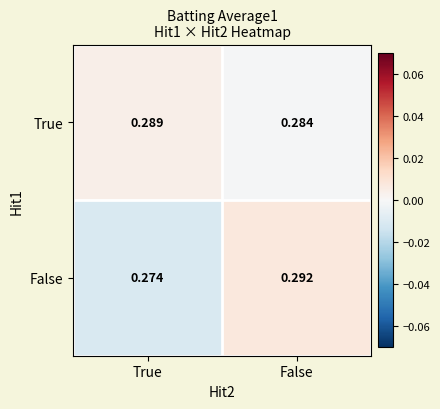

How many data points does each series have?

2